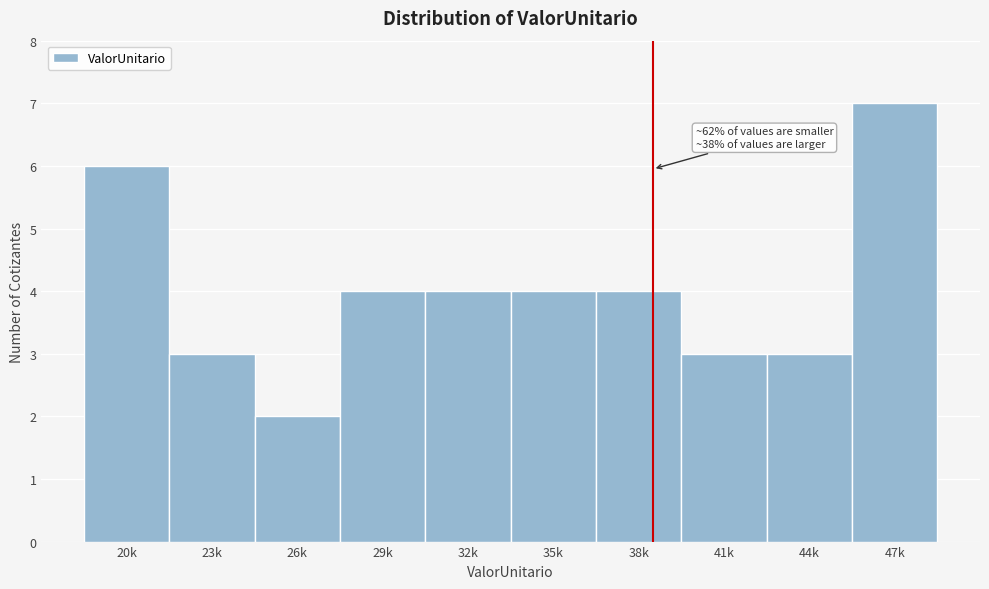

Reading left to right, what are all the values shown in this chart?

6	3	2	4	4	4	4	3	3	7